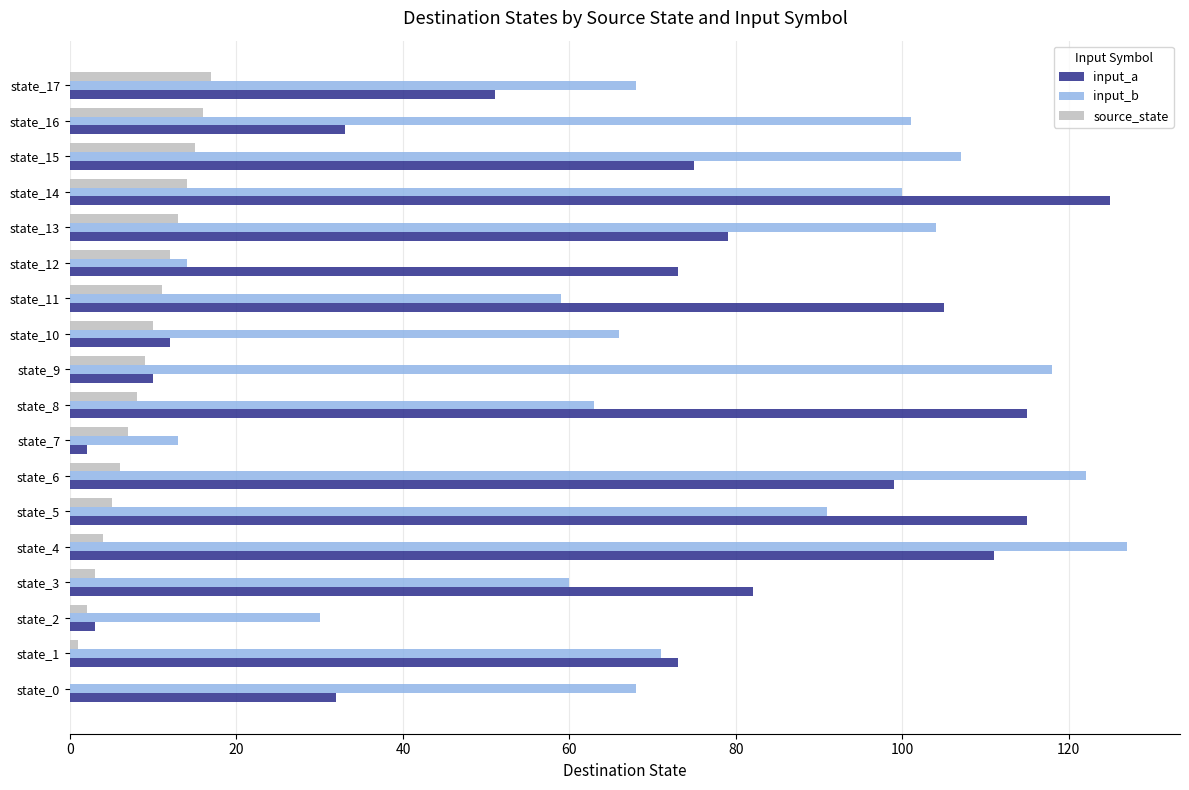

What is the maximum value shown in the chart?

127